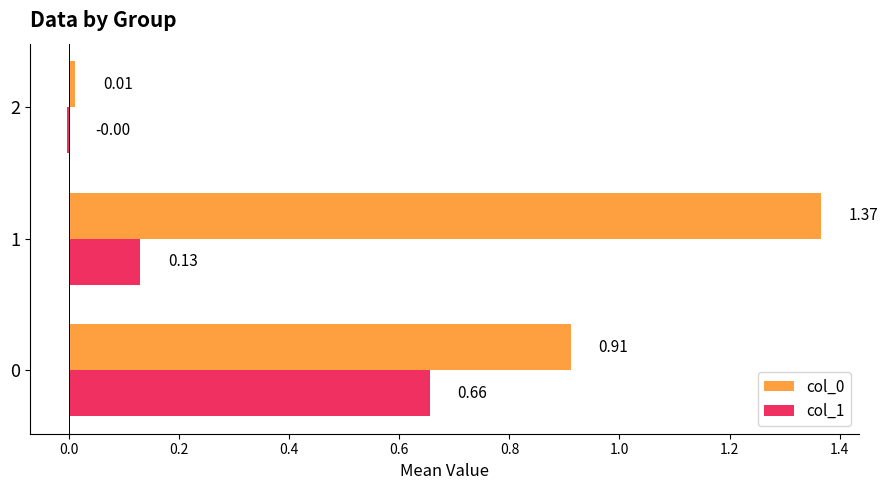

What is the total value across all series at 1?

1.5